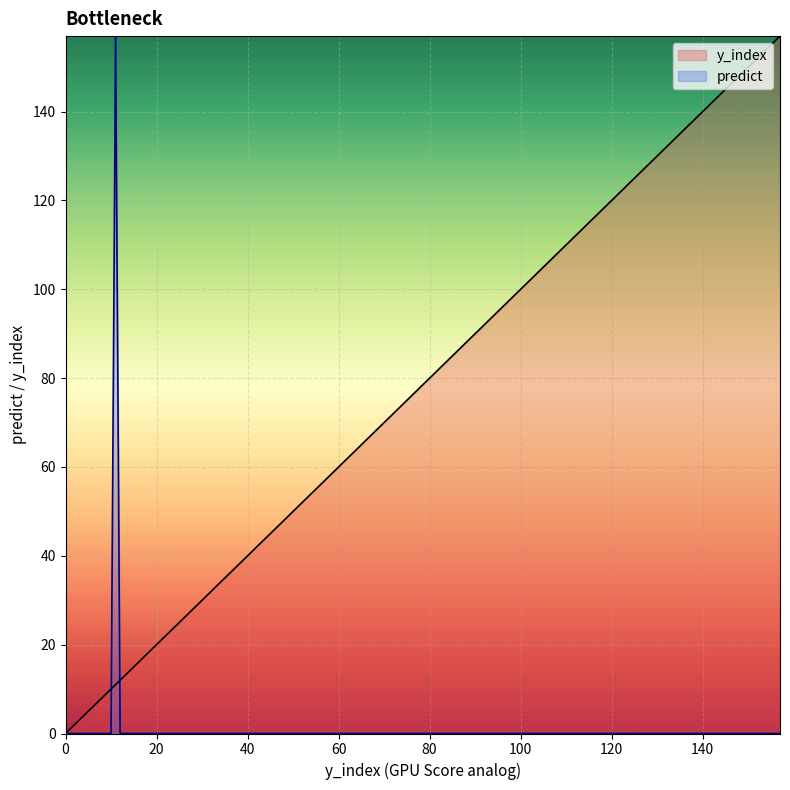

What is the spread (max minus min) of values at 90?

90